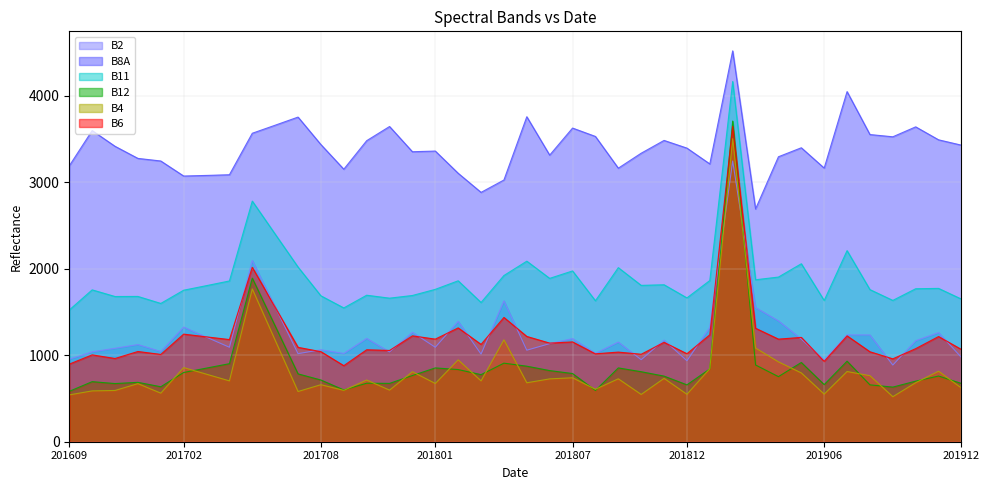

What are all the series names shown in the legend?

B2, B8A, B11, B12, B4, B6